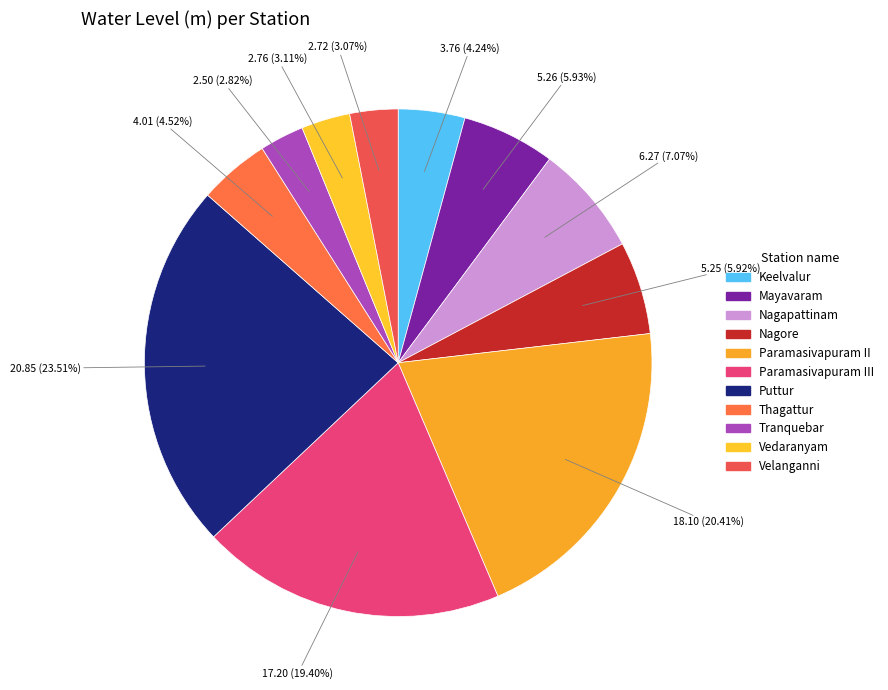

To the nearest percent, what is the difference between the Nagore and Keelvalur slice percentages?

2%